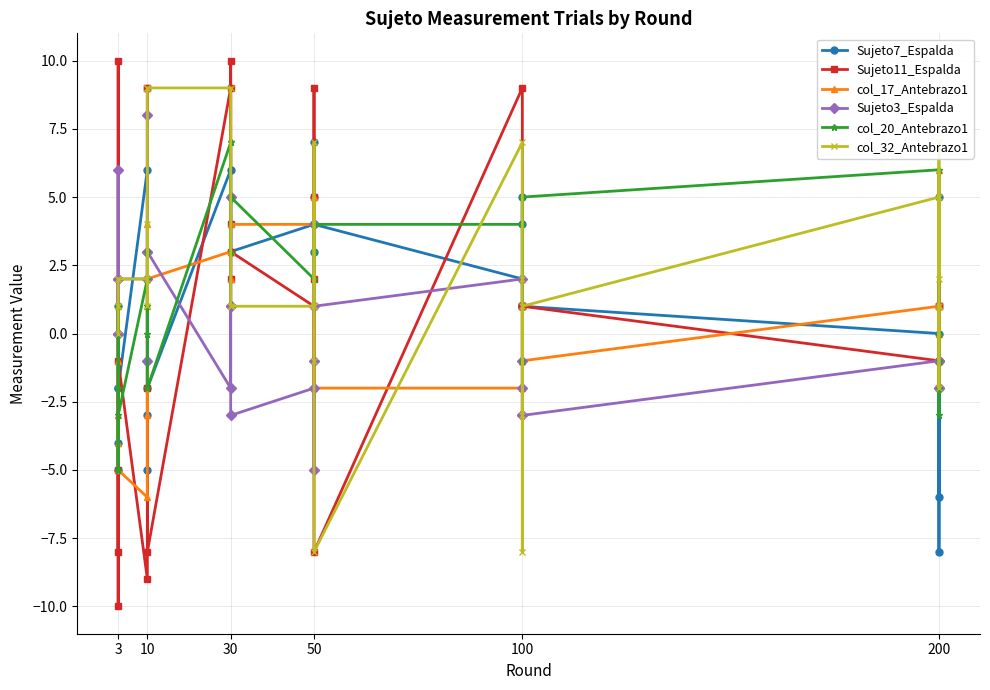

In col_17_Antebrazo1, how many points are higher than both neighbors (excluding endpoints)?

7